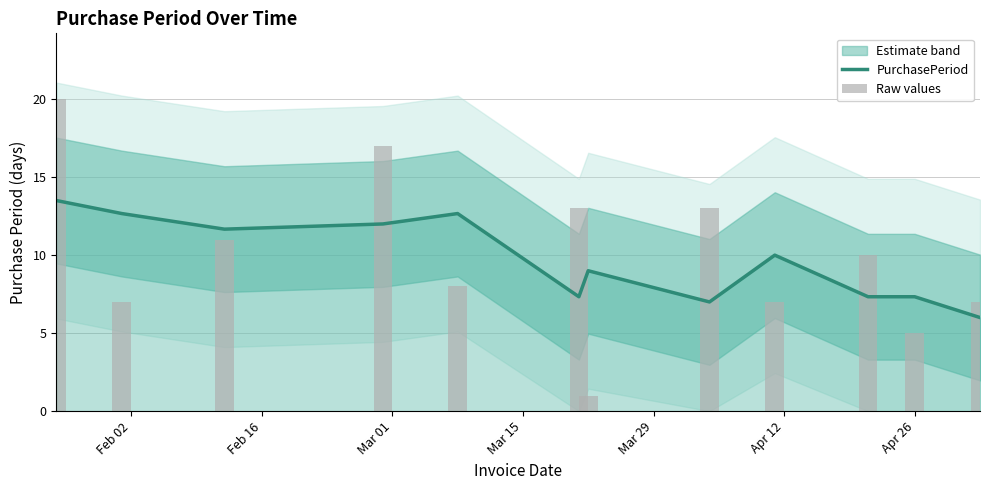

At how many categories does at least one series exceed 6?

12